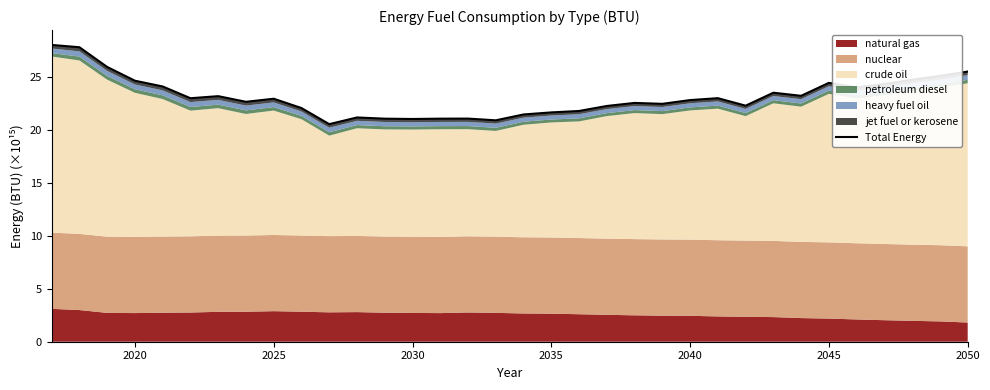

What is the value of the 27th point from the left?

23.5